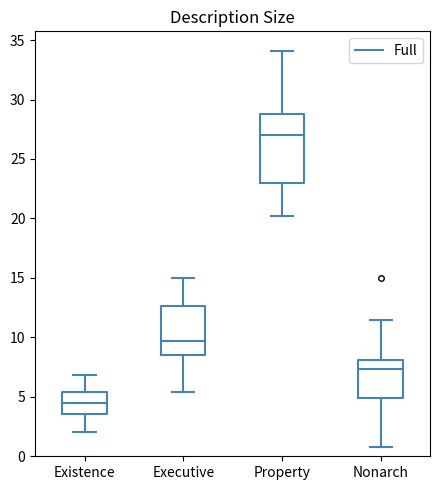

Reading left to right, read every box against the y-axis: the position of its median line, the range the box covers, and the ends of its whiskers. The values are not printed on the chart, so give them approximately, as read against the axis.

Existence: median 4.5, box 3.5 to 5.5, whiskers 2.0 to 7.0
Executive: median 9.5, box 8.5 to 12.5, whiskers 5.5 to 15.0
Property: median 27.0, box 23.0 to 29.0, whiskers 20.0 to 34.0
Nonarch: median 7.5, box 5.0 to 8.0, whiskers 1.0 to 11.5